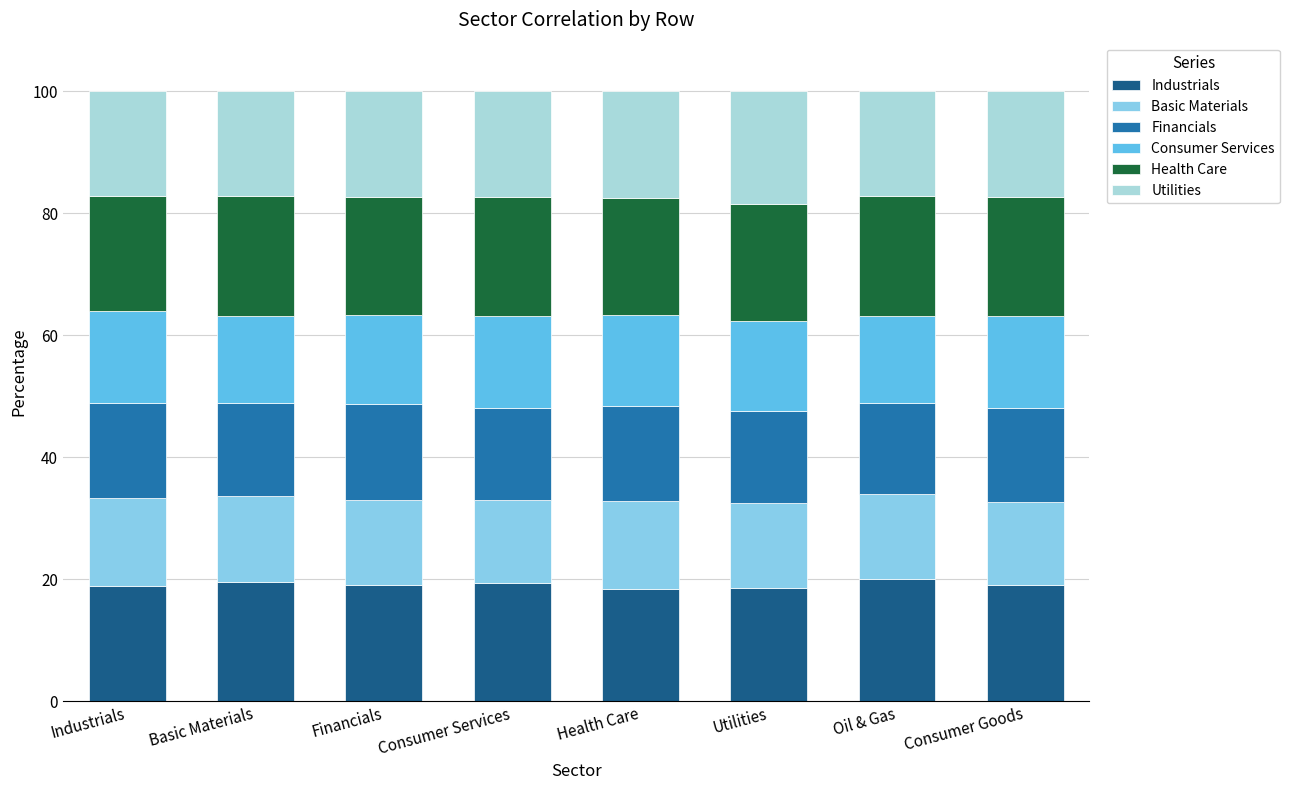

Where does the Industrials series first go above 19?

Basic Materials